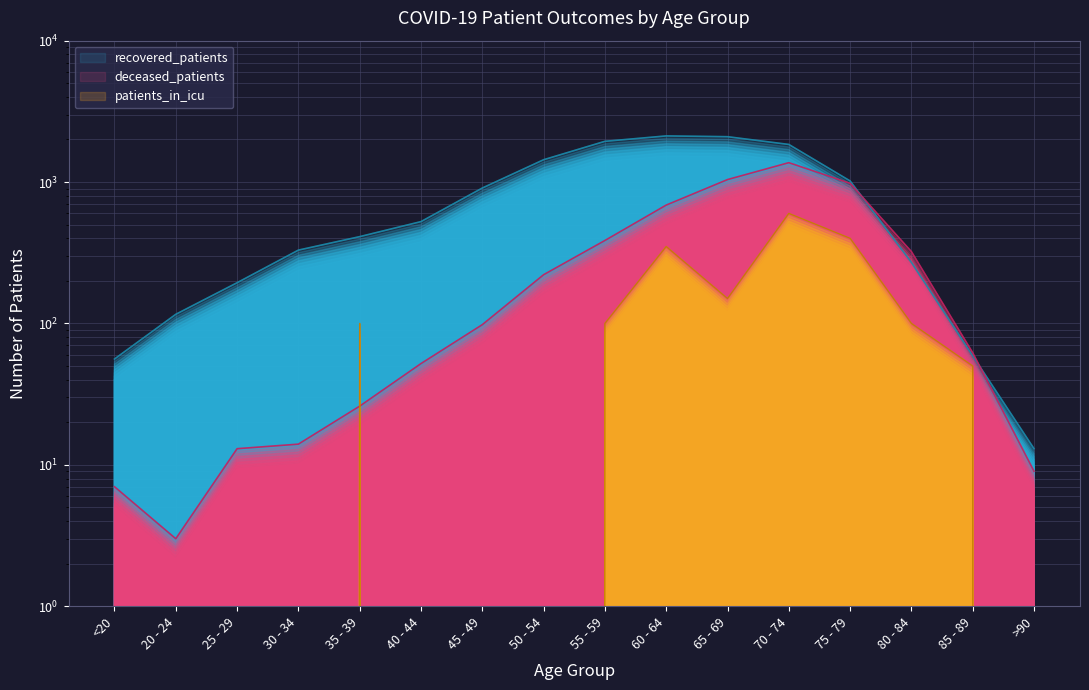

After their last crossing, which series has the higher values: deceased_patients or patients_in_icu?

deceased_patients